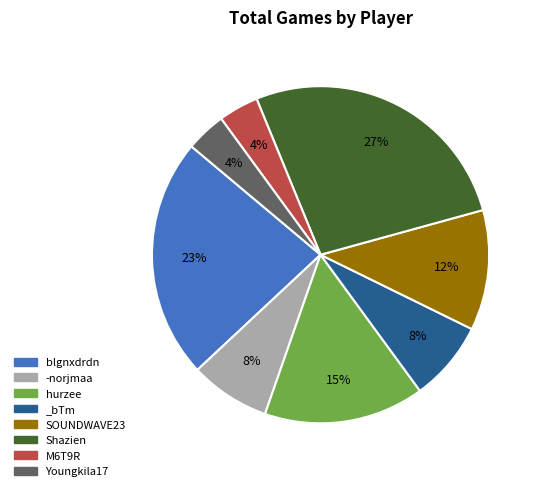

Does blgnxdrdn account for over 50% of the chart?

No